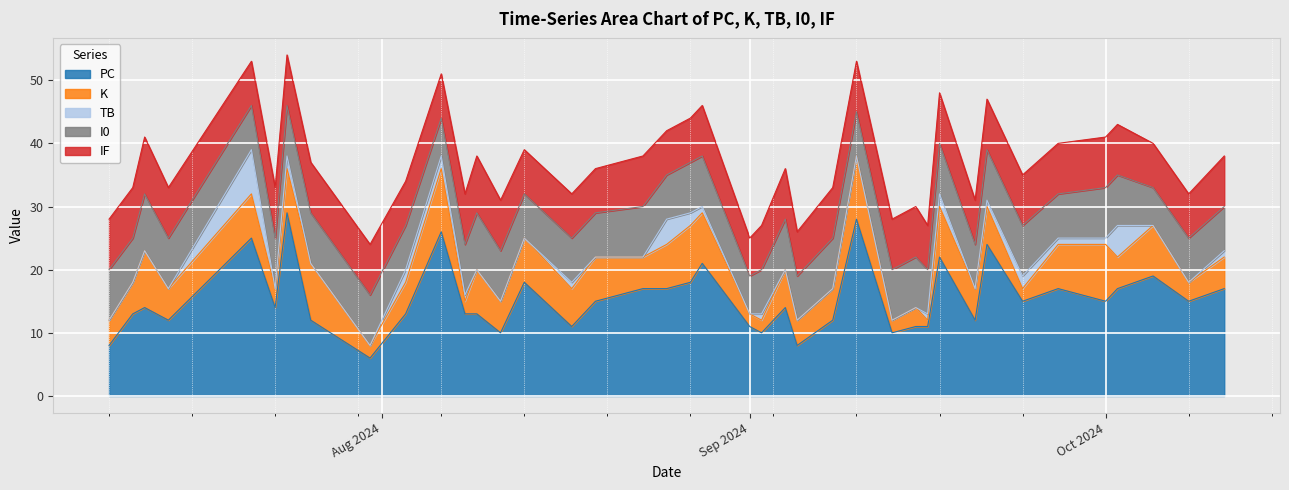

What are all the series names shown in the legend?

PC, K, TB, I0, IF